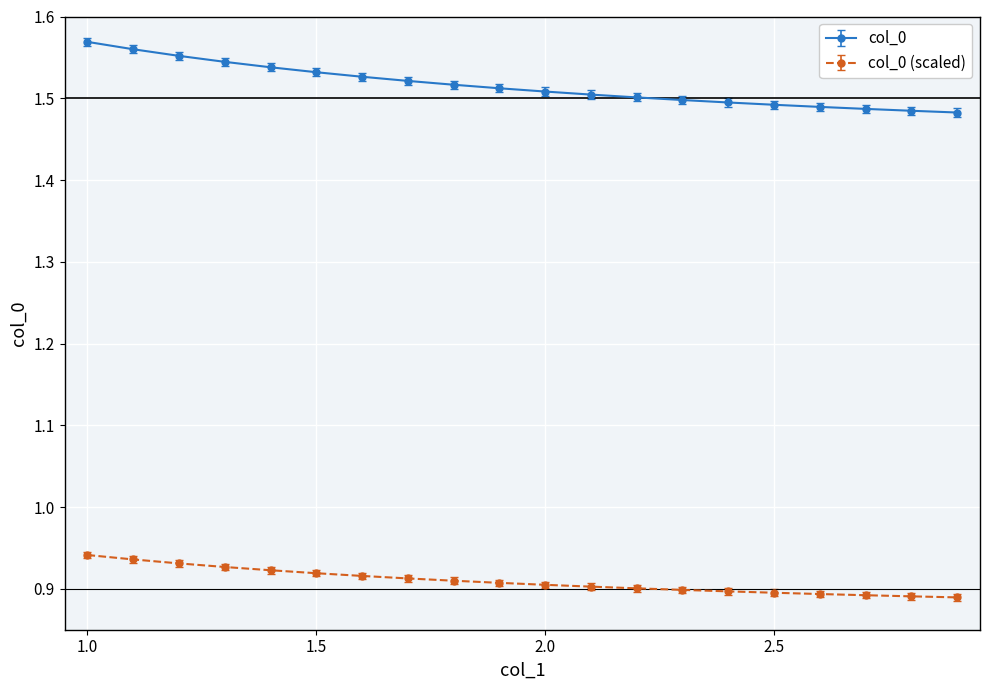

Rank the series by their average value, from lowest to highest.

col_0 (scaled), col_0